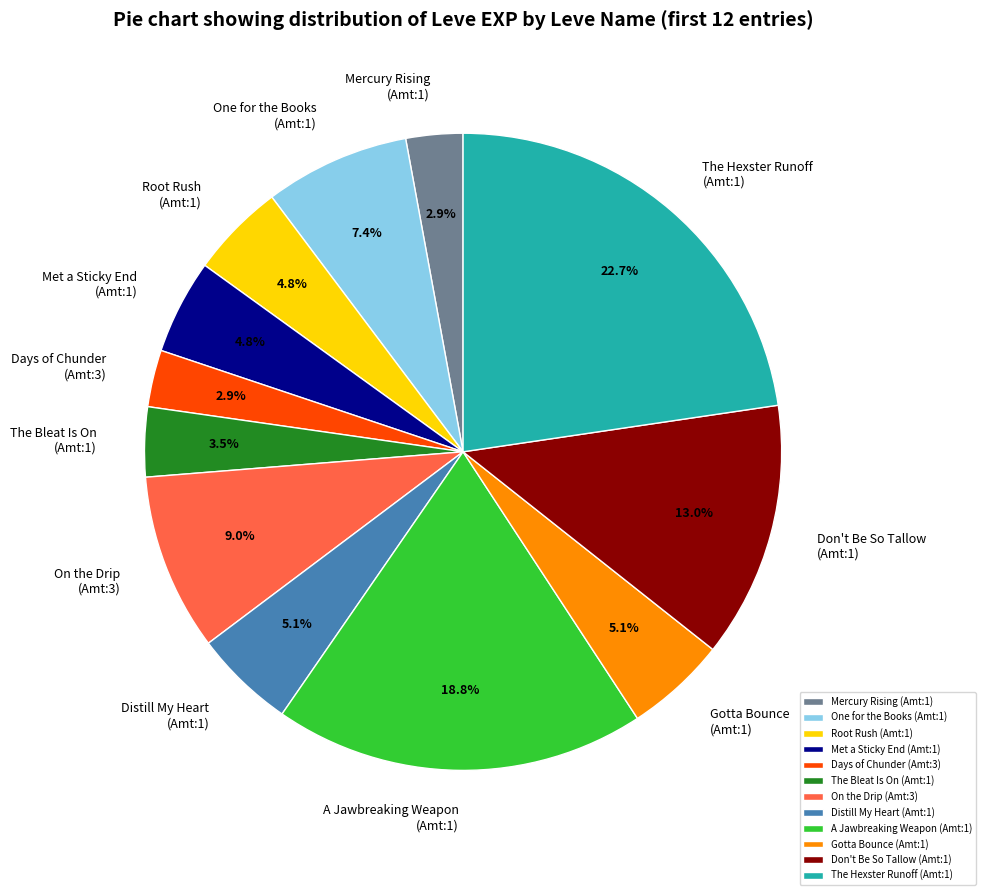

Between Gotta Bounce (Amt:1) and One for the Books (Amt:1), which is larger?

One for the Books (Amt:1)